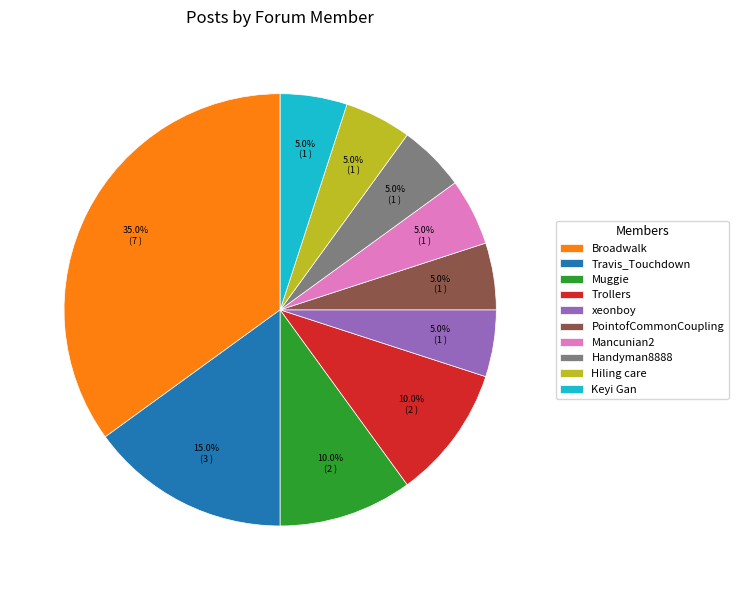

Which has a higher value, Trollers or Hiling care?

Trollers